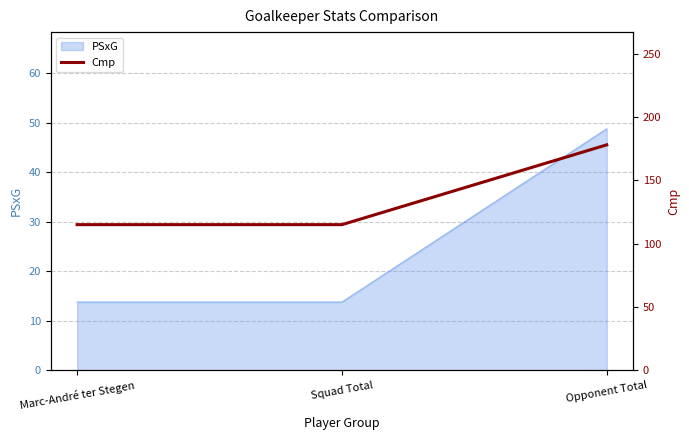

List the labels in order of value, largest first.

Opponent Total, Marc-André ter Stegen, Squad Total